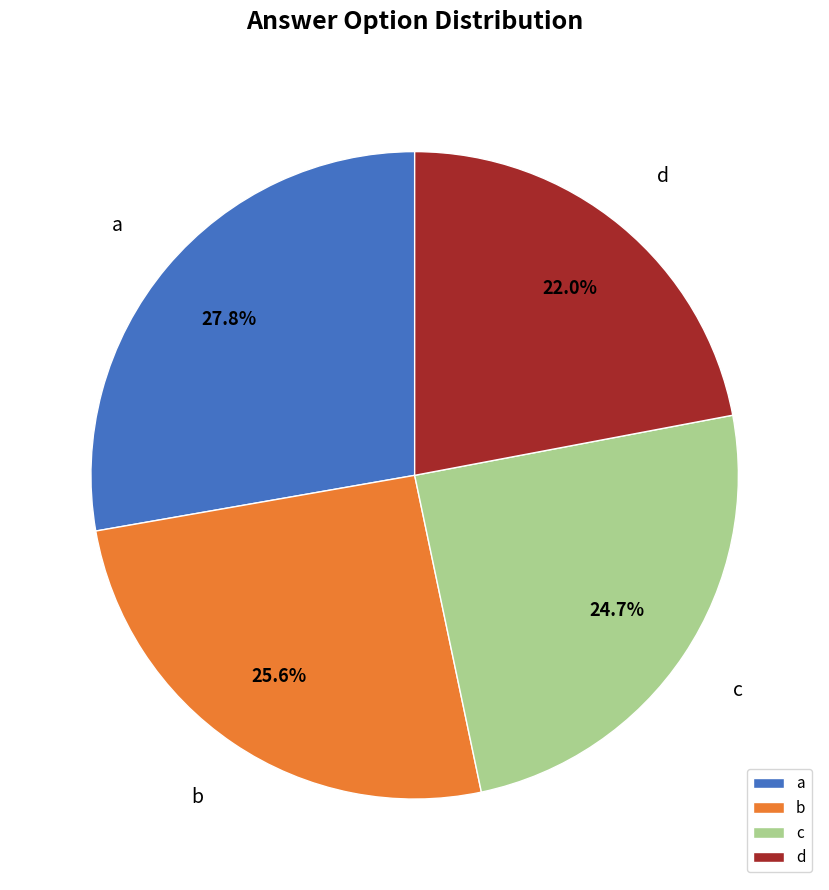

Combined, do d and c account for over 50%?

No